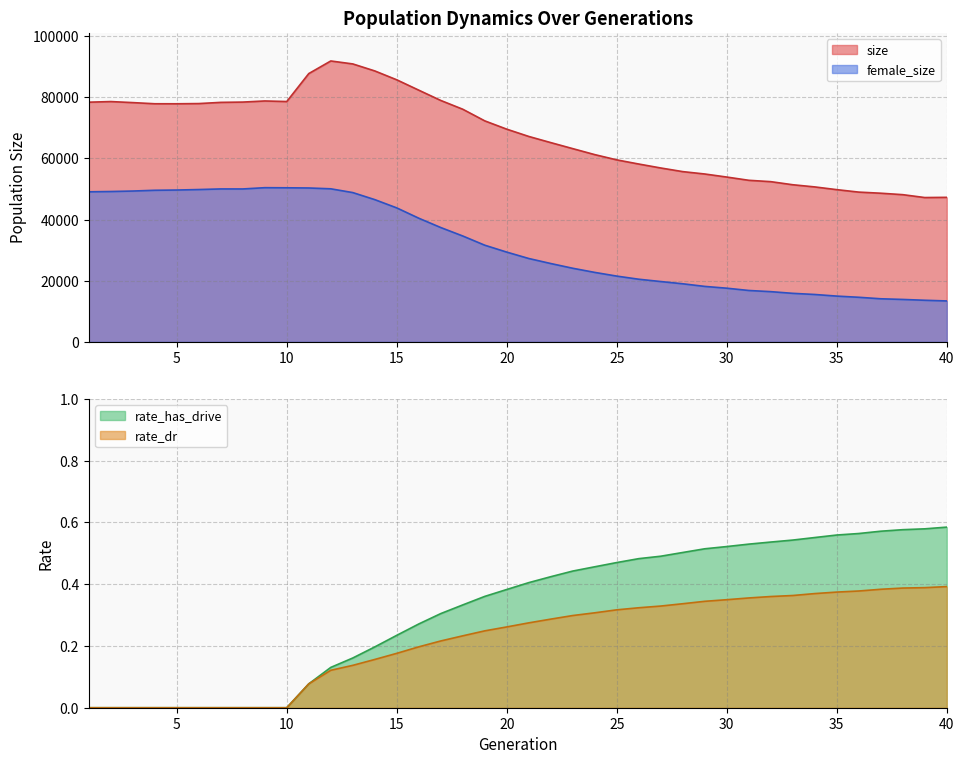

What is the average value of the rate_dr series?

0.2